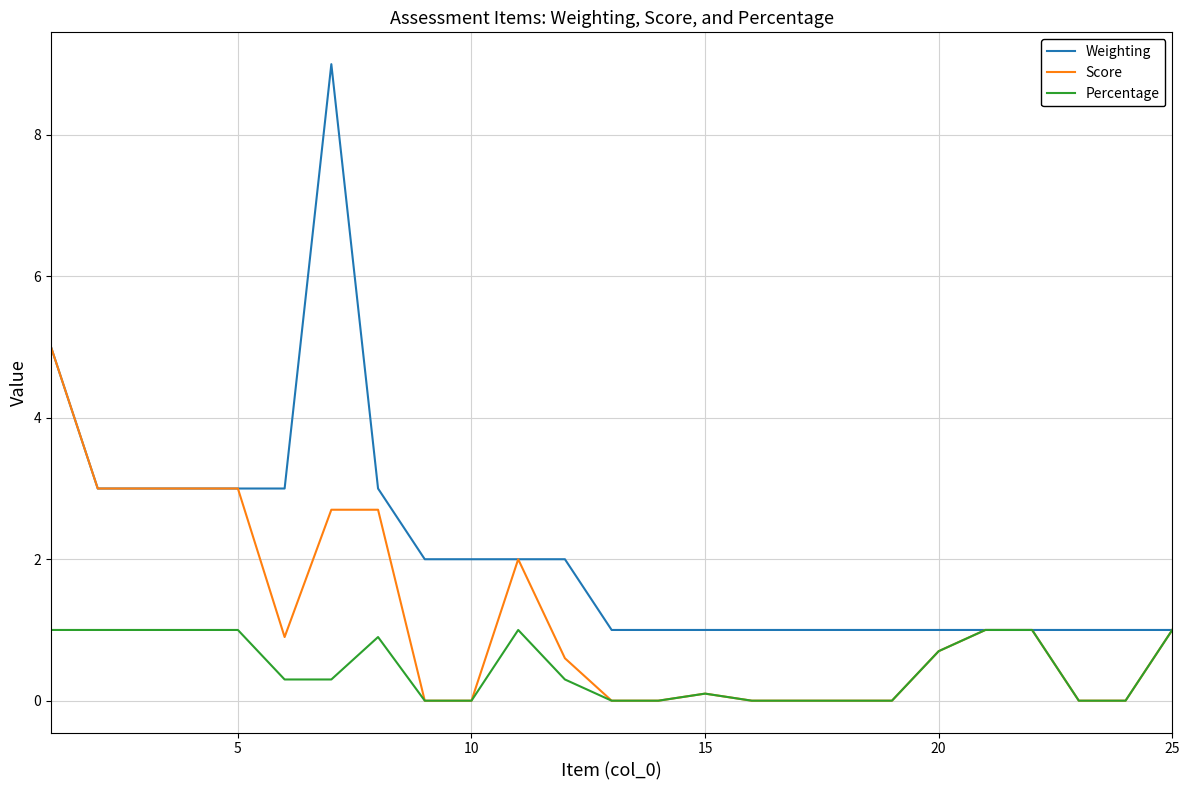

What are all the series names shown in the legend?

Weighting, Score, Percentage